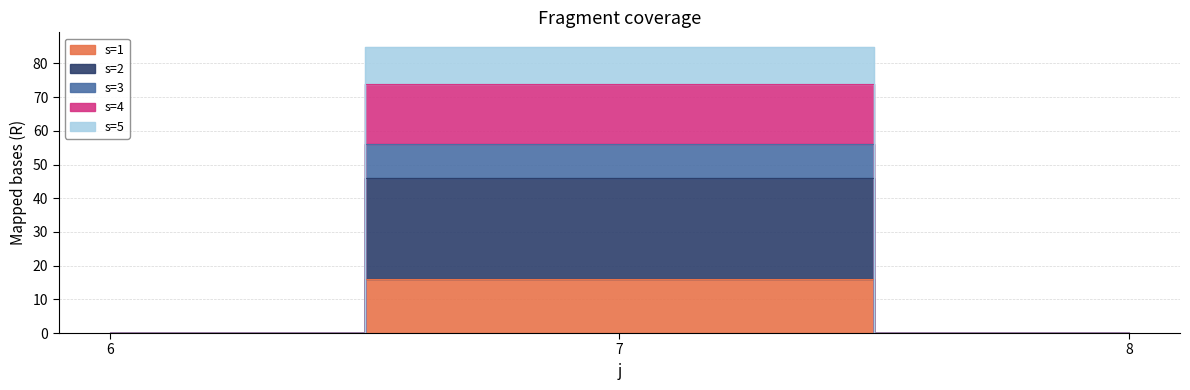

Rank the series at 6 from lowest to highest value.

s=1, s=2, s=3, s=4, s=5